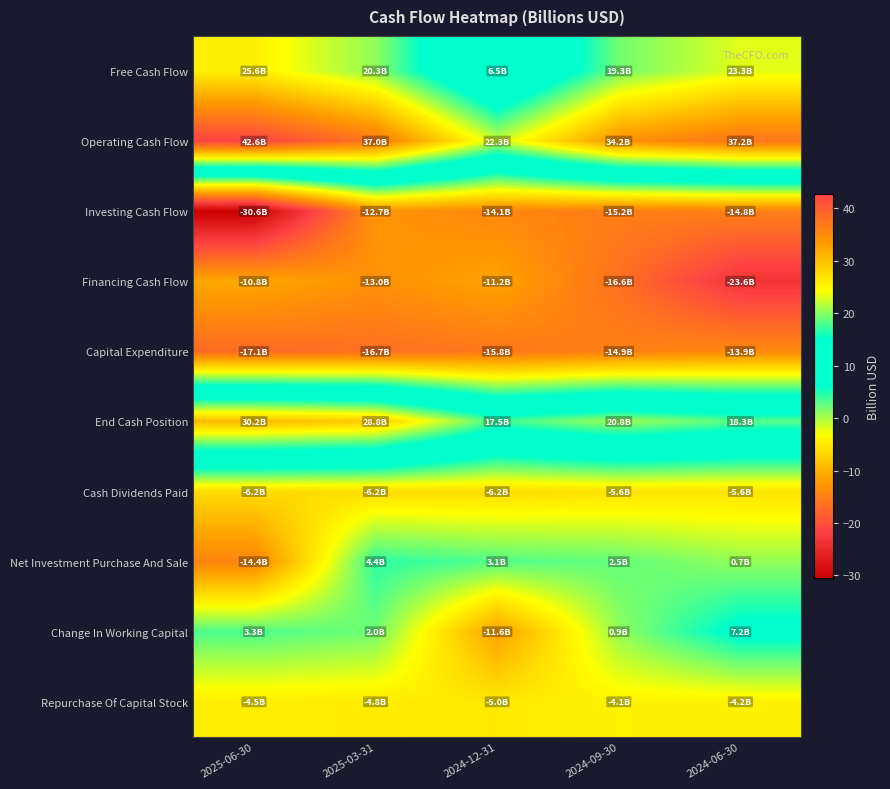

What is the total value across all series at 2024-09-30?

21.2